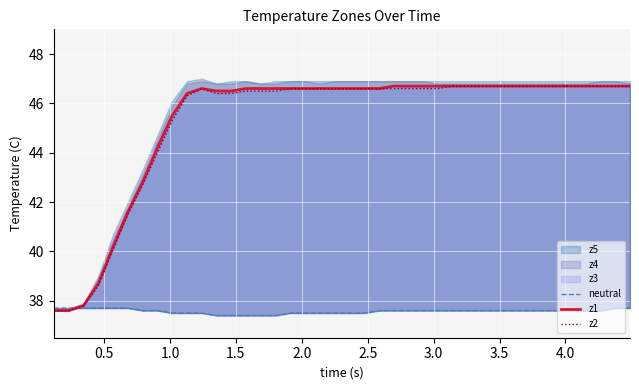

What is the value of the neutral point at the 10th from the left?

37.5